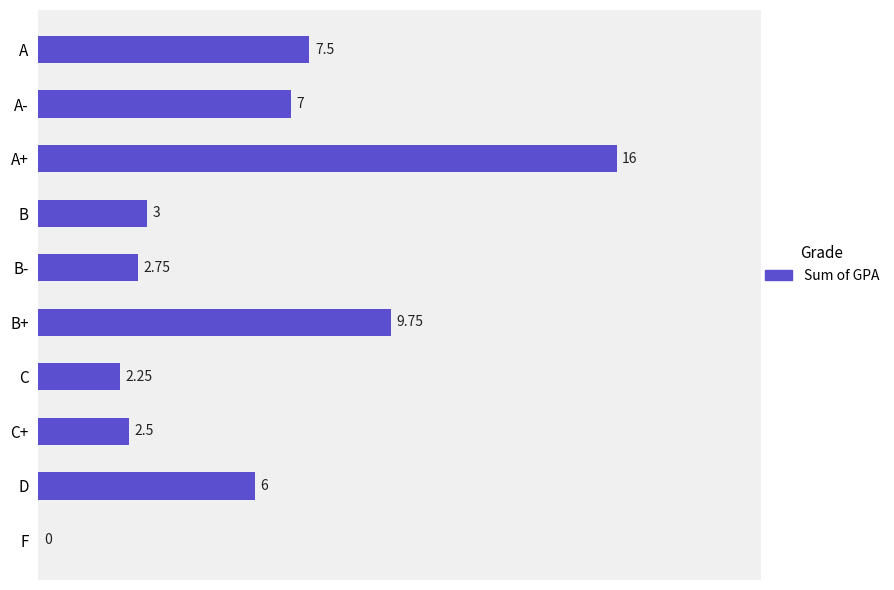

What is the sum of the values at C and B-?

5.0